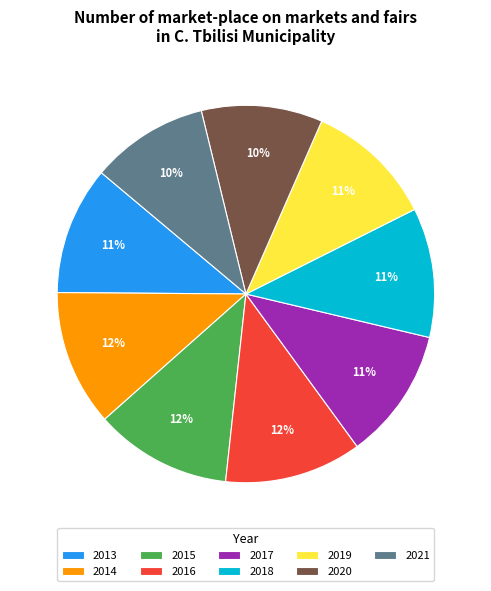

To the nearest percent, what percentage of the pie is 2020?

10%